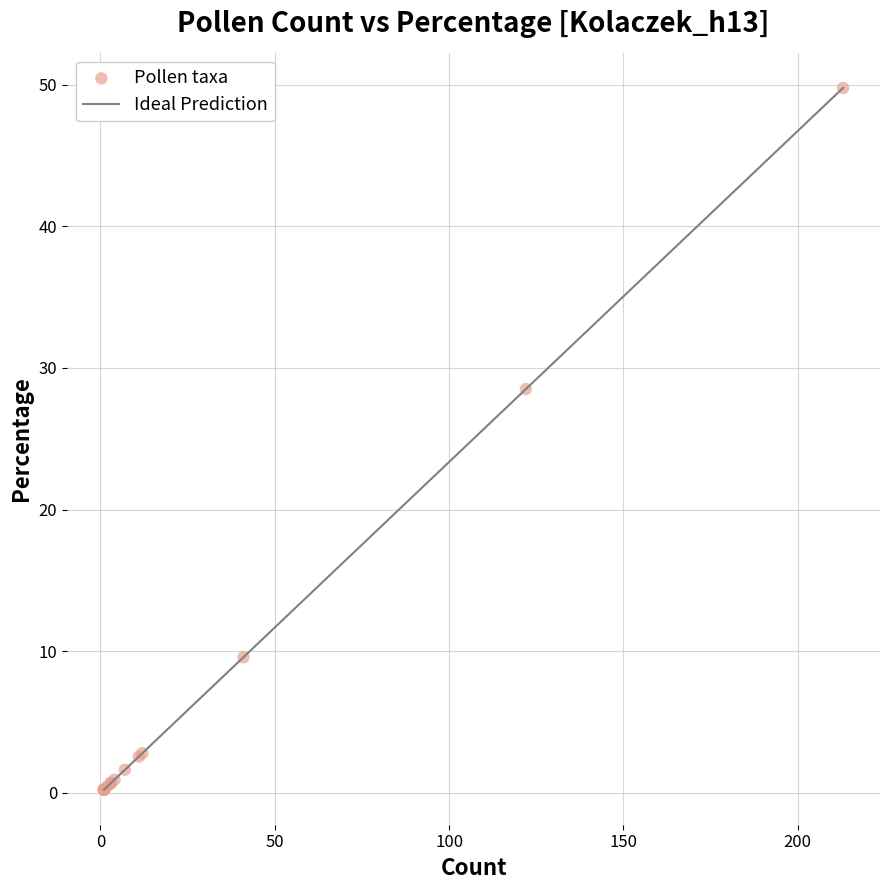

What Y value in the scatter plot is closest to 24?

28.5